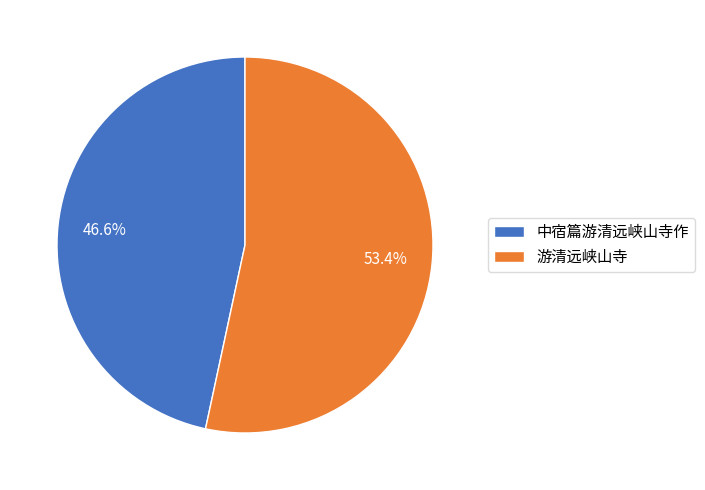

Which category accounts for the majority?

游清远峡山寺